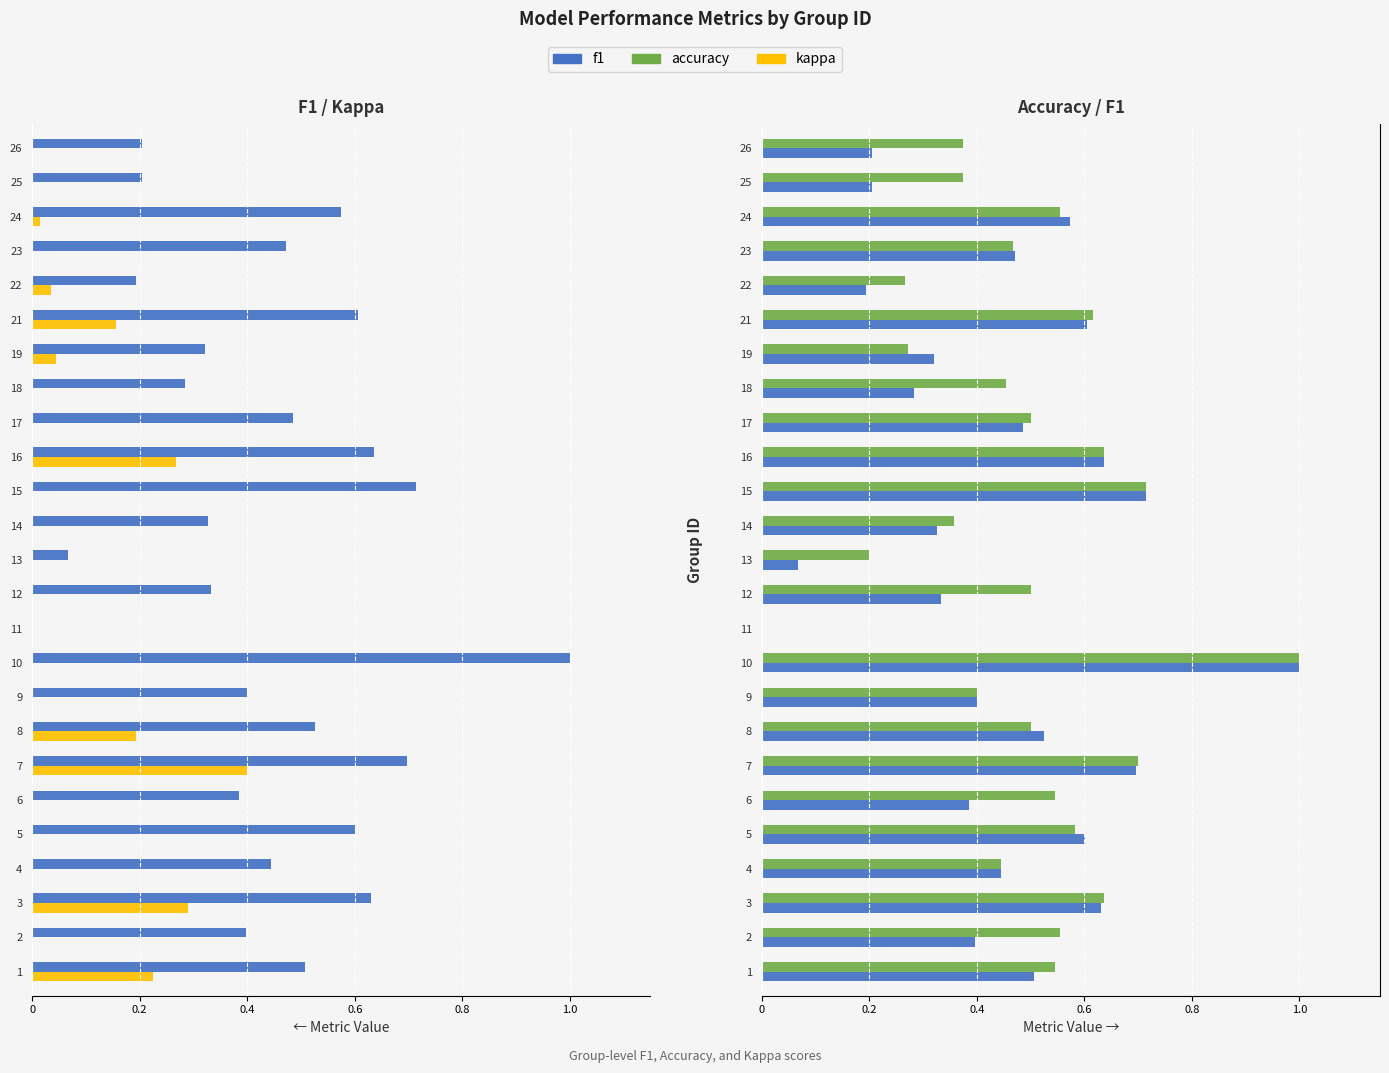

What is the difference between the second highest and minimum values in the f1 series?

0.7